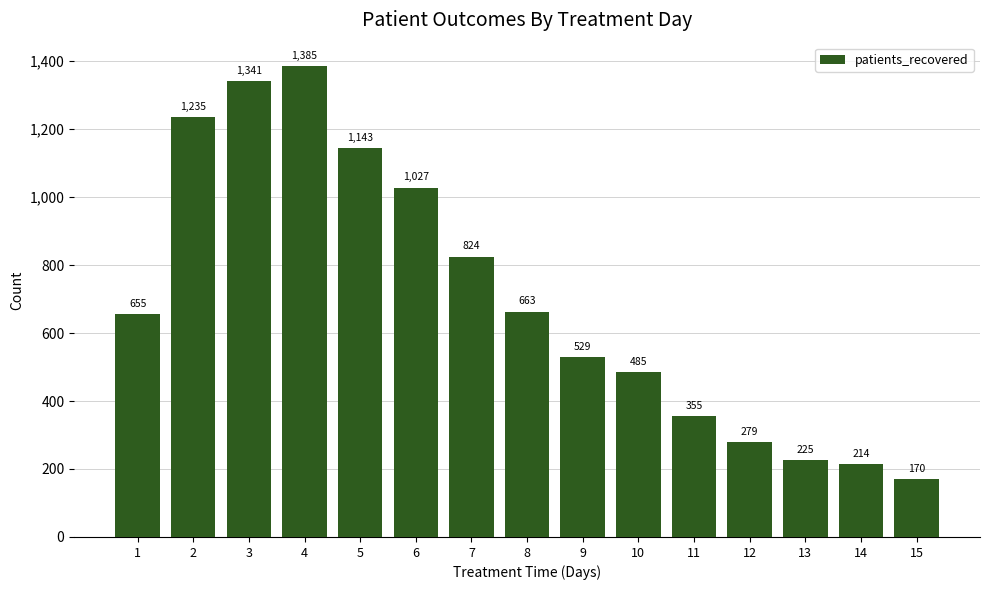

Approximately how many times larger is the value at 5 compared to 3?

0.9